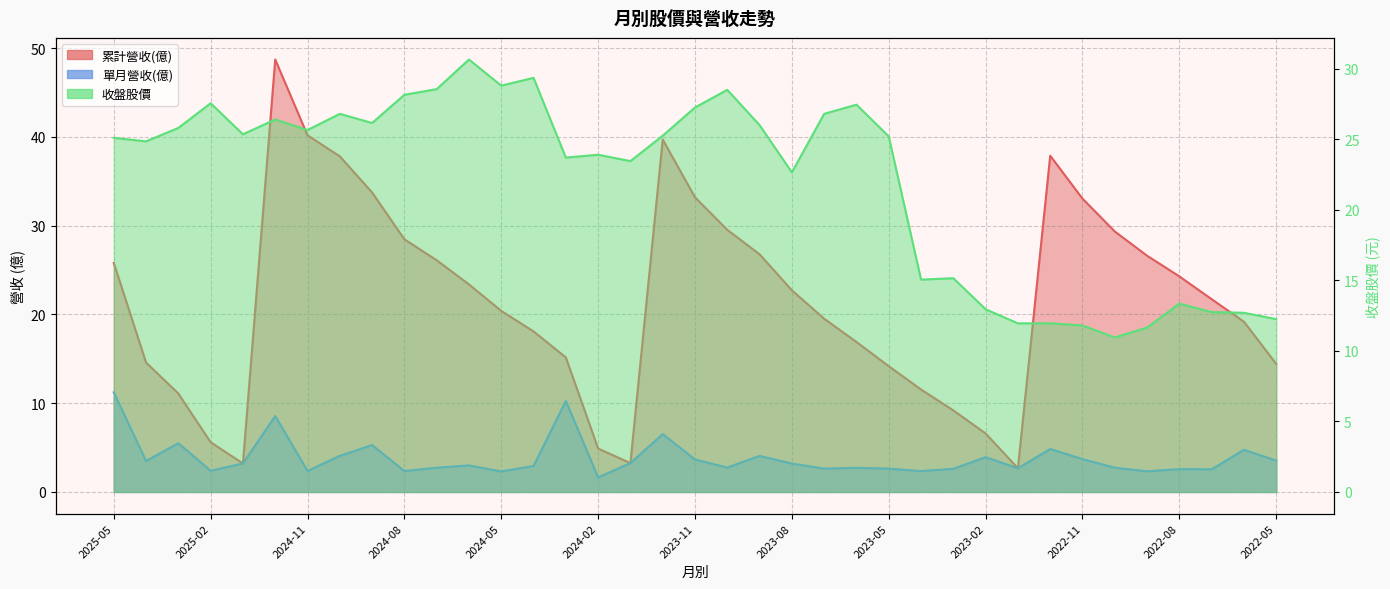

At which category does 累計營收(億) reach its first local valley?

2025-01